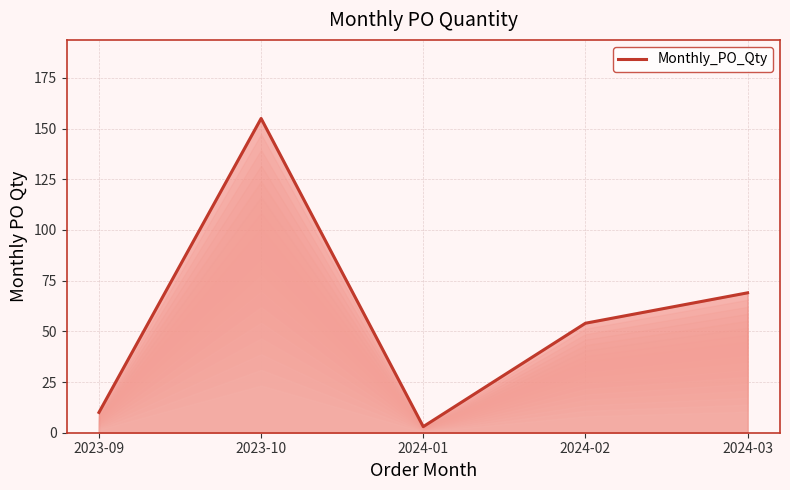

Does the chart have visible grid lines?

Yes